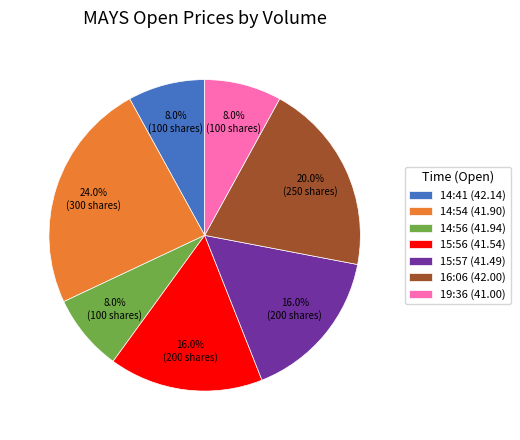

Which has a higher value, 14:41 (42.14) or 15:56 (41.54)?

15:56 (41.54)